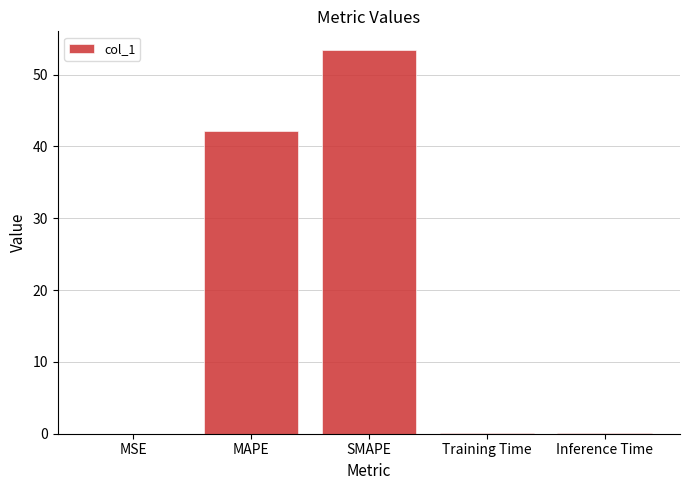

The value at SMAPE is 94.6. True or false?

False